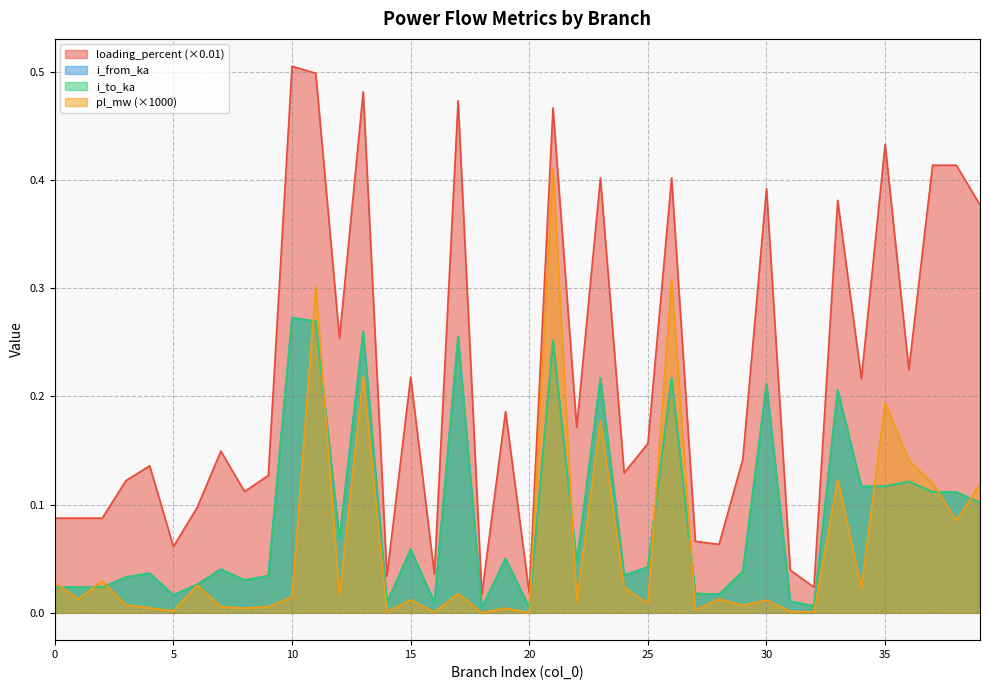

True or false: i_to_ka and loading_percent intersect in this chart.

False